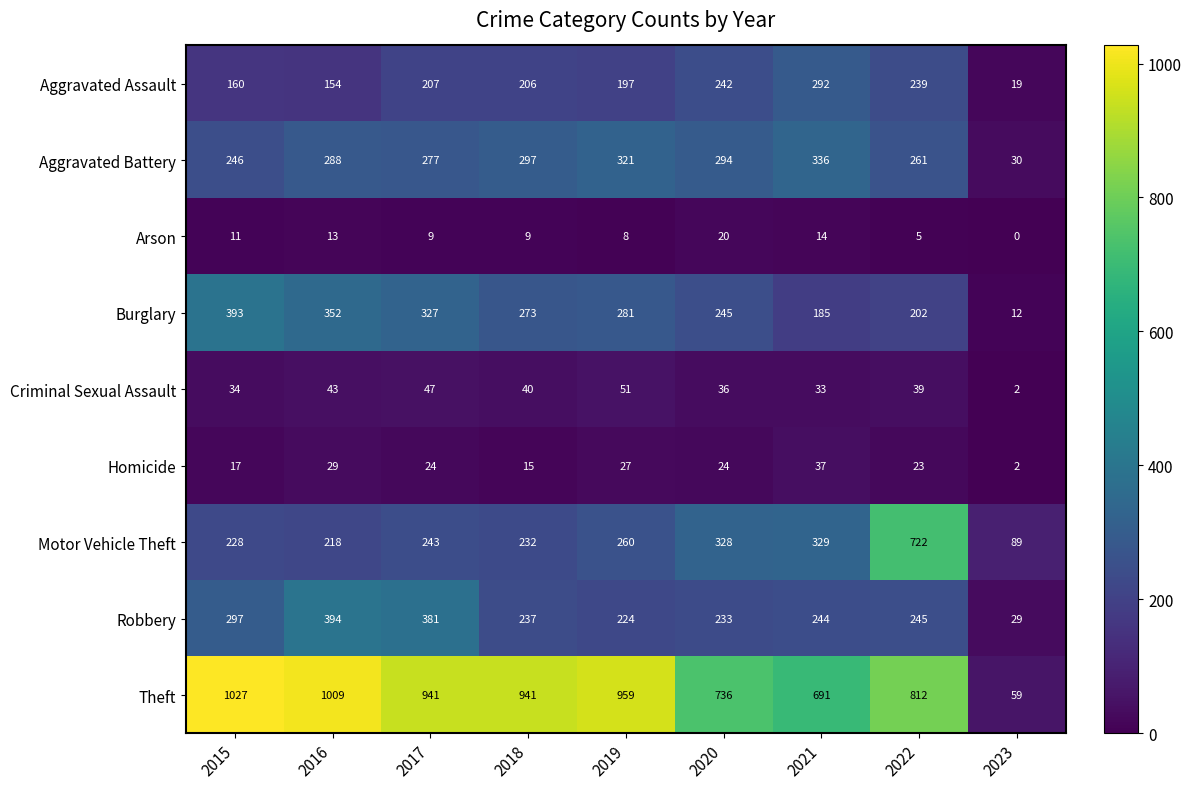

True or false: Homicide has a value of 12 at 2017.

False